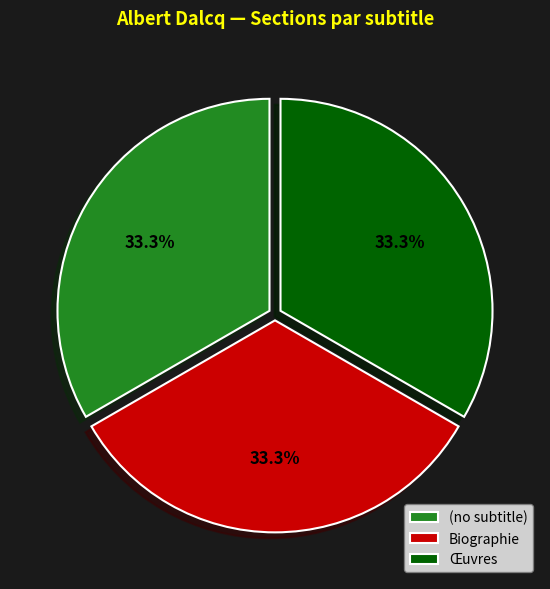

Is it true that Biographie is 40% of the pie?

False